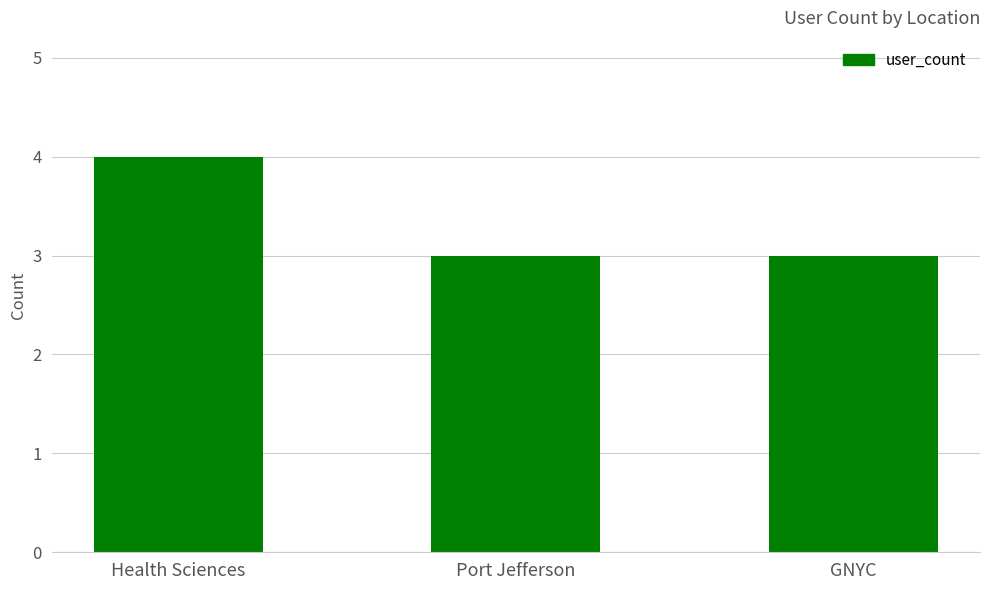

Count the number of data series in this chart.

1